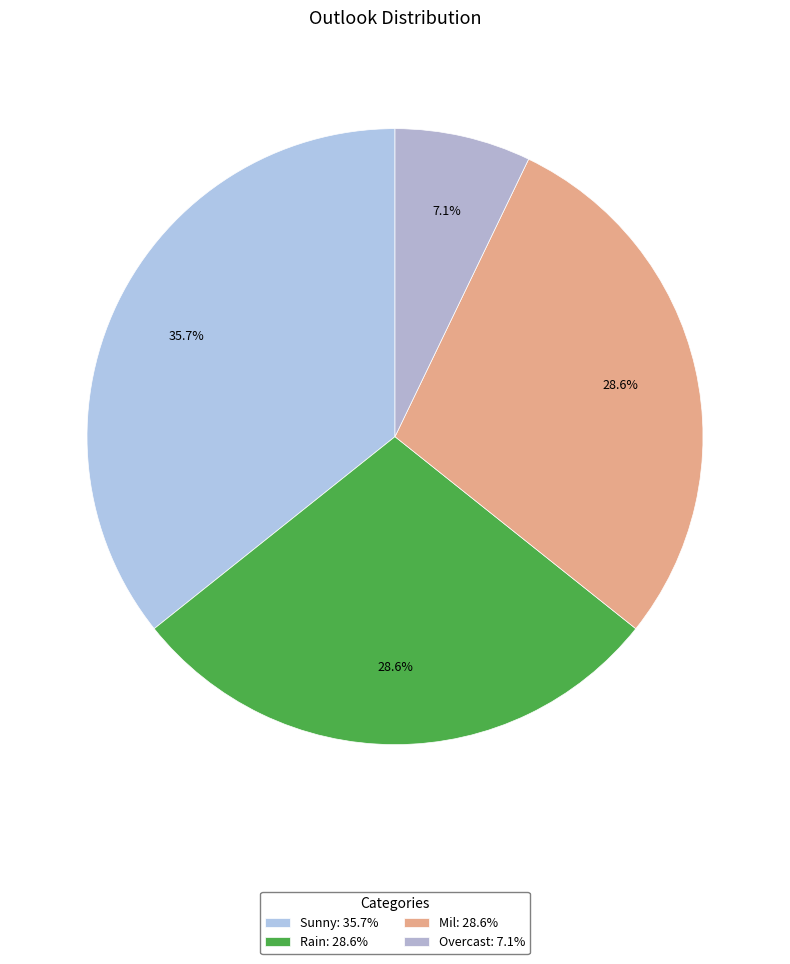

Which category has the smallest portion of the pie?

Overcast